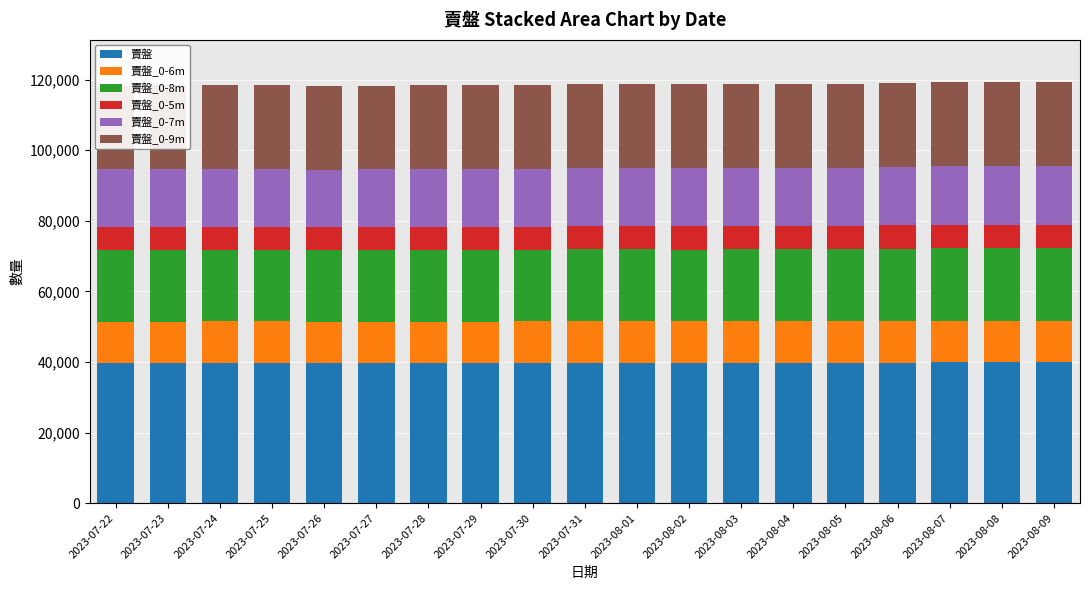

Reading left to right, list all the values displayed in this chart.

賣盤: 39762	39769	39776	39799	39741	39719	39738	39710	39748	39779	39757	39737	39761	39786	39790	39822	39874	39865	39875
賣盤_0-6m: 11691	11706	11727	11718	11678	11697	11734	11724	11752	11771	11776	11763	11760	11778	11794	11825	11858	11852	11867
賣盤_0-8m: 20286	20307	20319	20330	20284	20295	20325	20320	20365	20398	20380	20378	20403	20419	20422	20463	20506	20499	20514
賣盤_0-5m: 6445	6456	6469	6465	6450	6455	6489	6478	6495	6512	6530	6535	6535	6544	6553	6577	6606	6617	6623
賣盤_0-7m: 16382	16402	16414	16430	16385	16400	16426	16419	16463	16487	16482	16469	16482	16500	16509	16552	16593	16591	16603
賣盤_0-9m: 23711	23746	23755	23768	23714	23720	23743	23736	23791	23830	23807	23791	23821	23836	23846	23887	23939	23937	23954